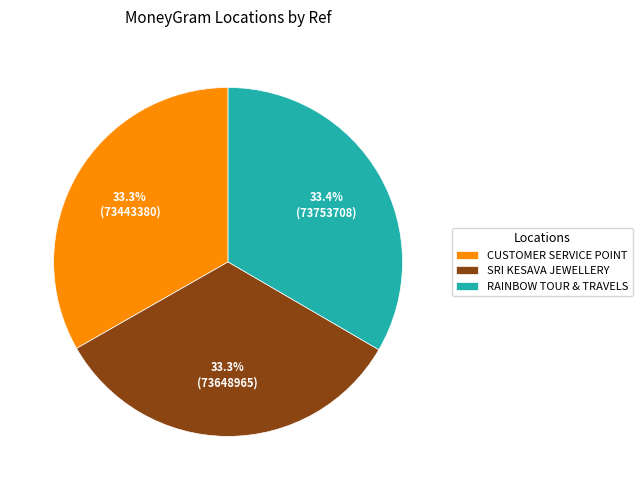

True or false: CUSTOMER SERVICE POINT accounts for 46% of the total.

False